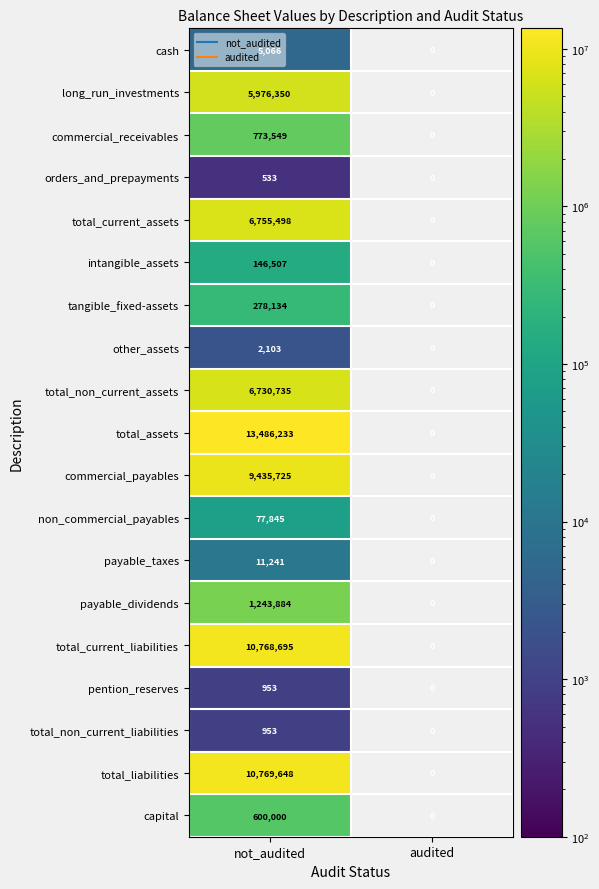

At which label is total_current_liabilities closest to 10768695?

not_audited